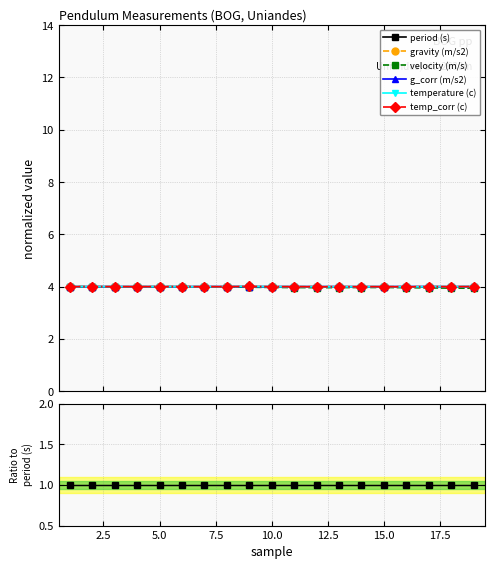

True or false: gravity (m/s2) and g_corr (m/s2) intersect in this chart.

False